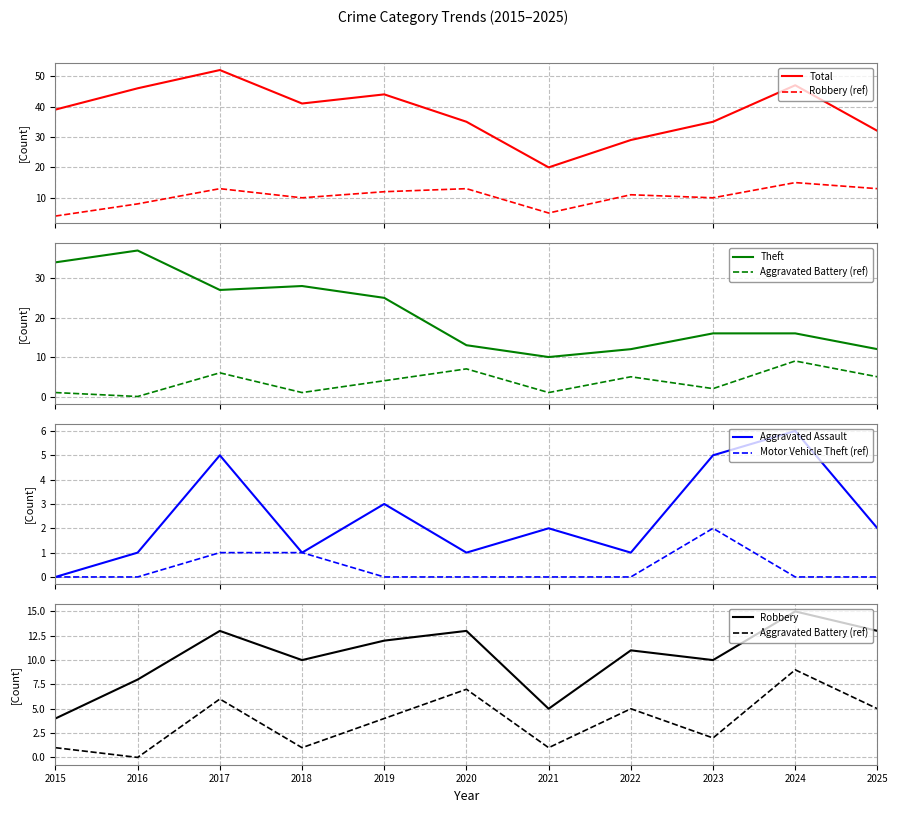

What is the sum of the Motor Vehicle Theft values at 2017 and 2024?

1